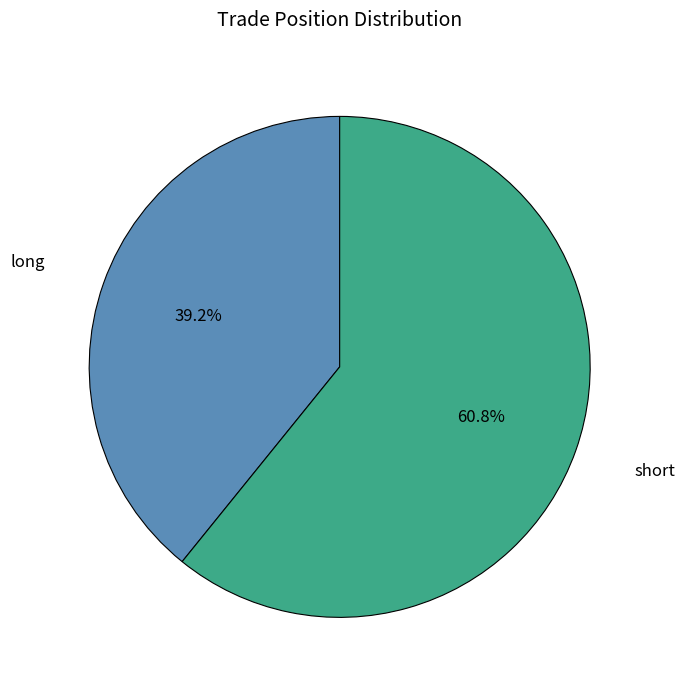

To the nearest percent, what is the difference between the largest and smallest slice percentages?

22%